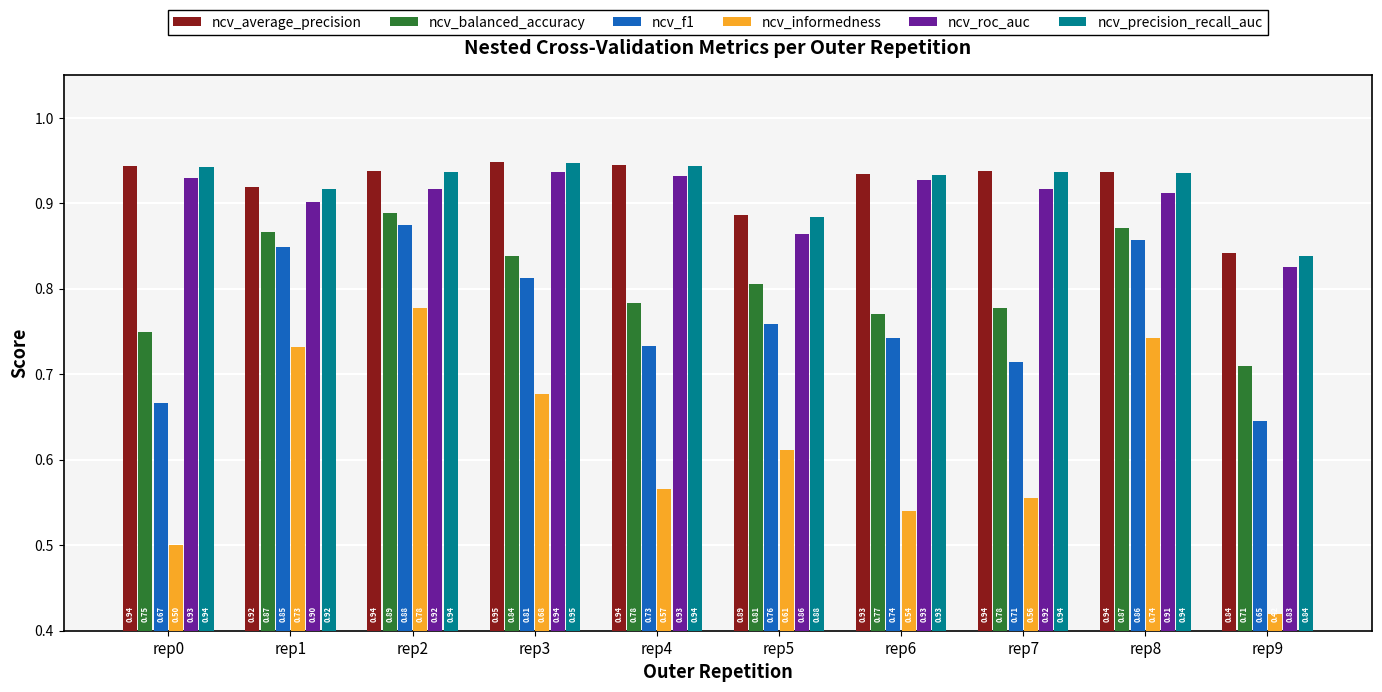

What is the difference between the highest and lowest values at rep5?

0.3